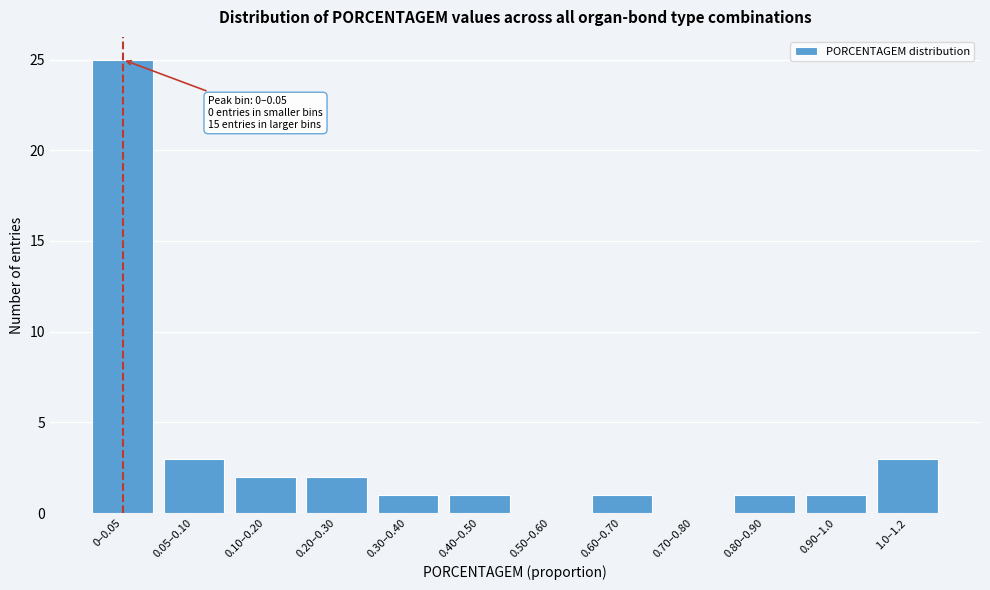

Reading right to left, list all the values displayed in this chart.

1.0–1.2=3	0.90–1.0=1	0.80–0.90=1	0.70–0.80=0	0.60–0.70=1	0.50–0.60=0	0.40–0.50=1	0.30–0.40=1	0.20–0.30=2	0.10–0.20=2	0.05–0.10=3	0–0.05=25